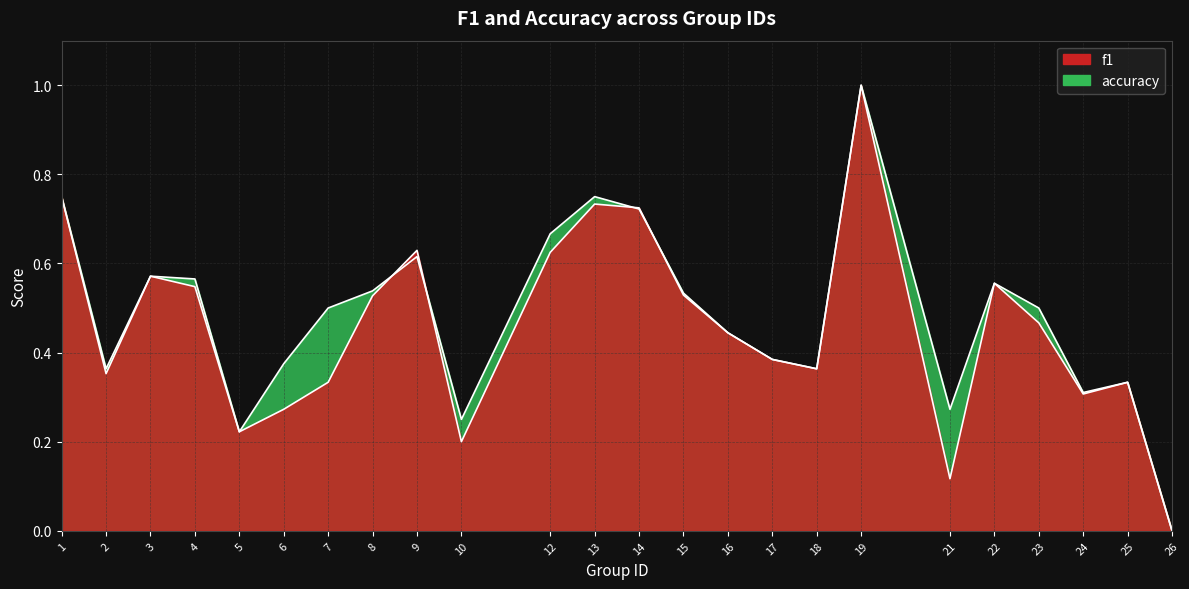

Is the value of f1 at 3 greater than the value of accuracy at 5?

Yes